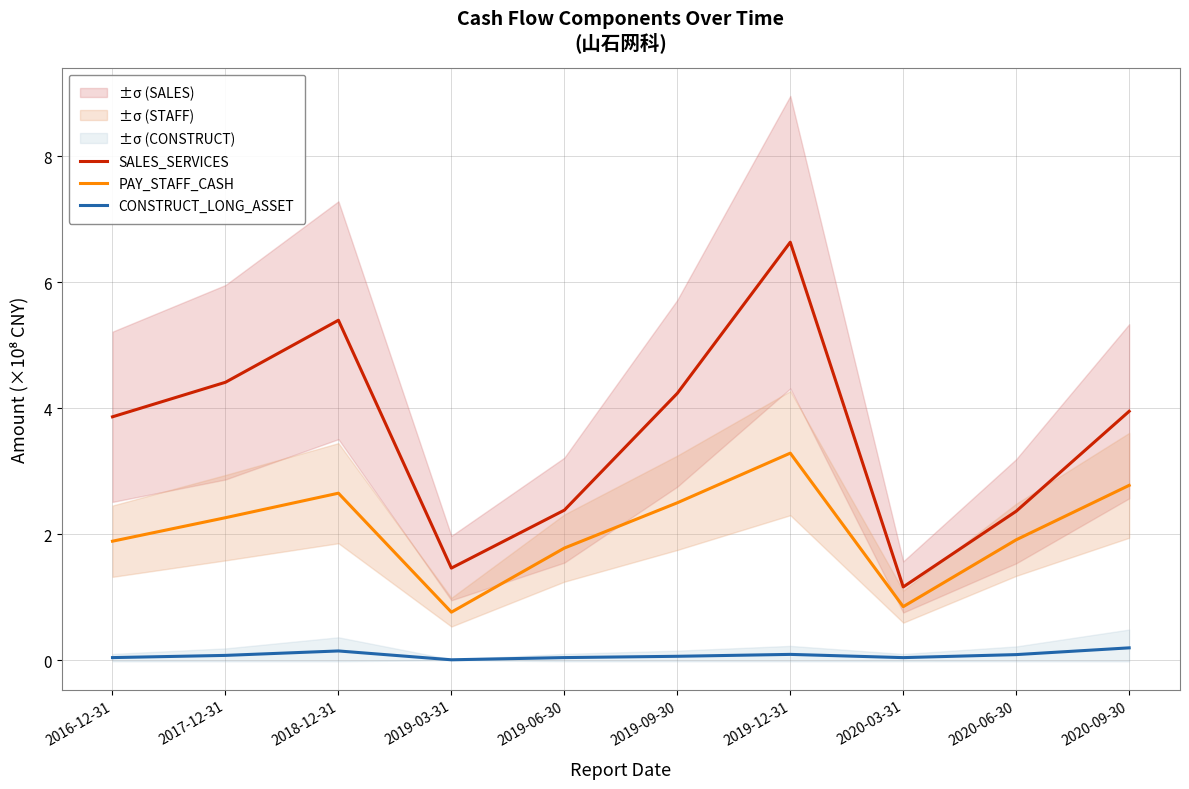

Where is CONSTRUCT_LONG_ASSET nearest to the value 0?

2019-03-31